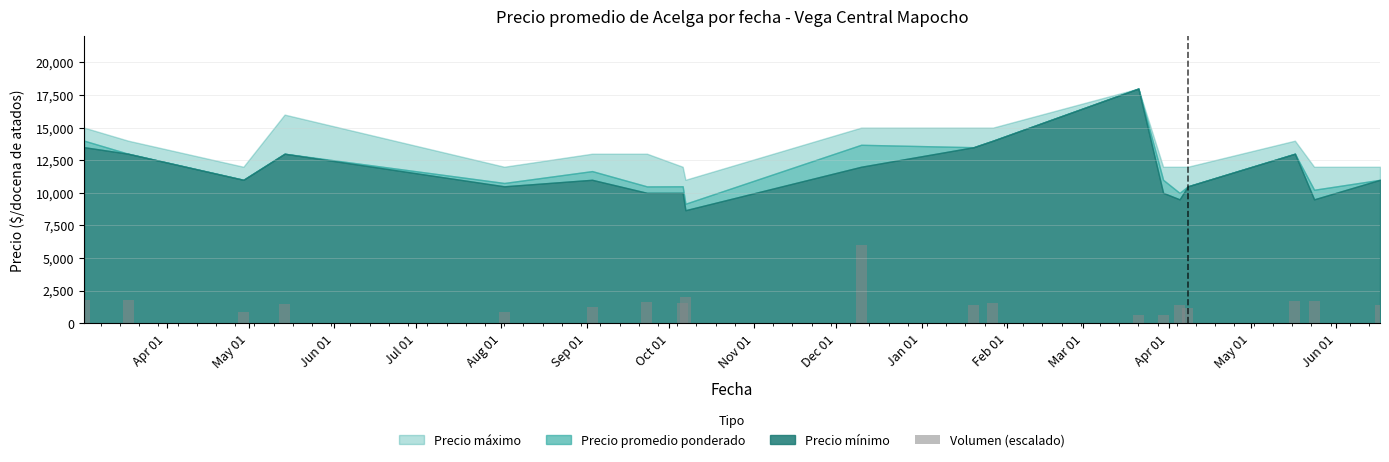

What is the value of the 15th bar from the left?

1403.9